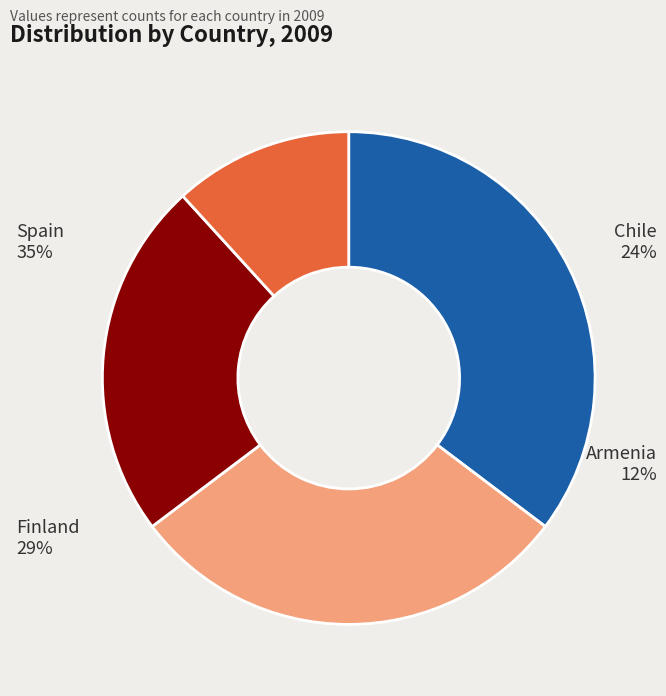

How many slices are in this pie chart?

4